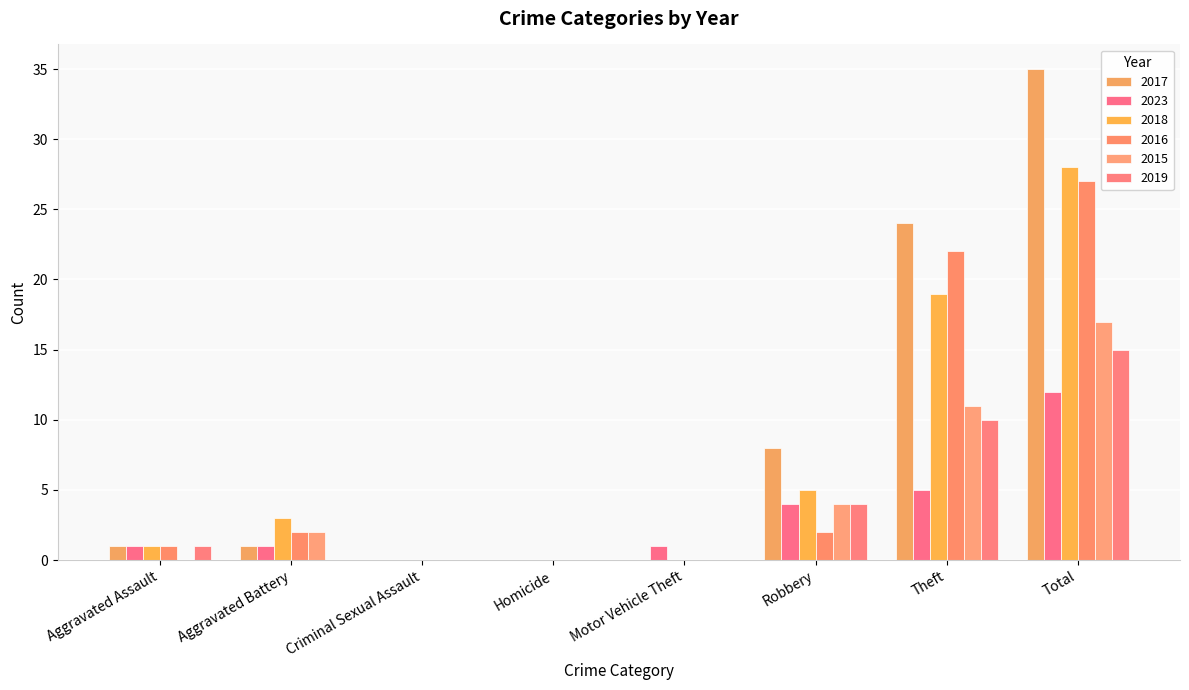

Reading left to right, transcribe all the data shown in this chart.

2017: 1	1	0	0	0	8	24	35
2023: 1	1	0	0	1	4	5	12
2018: 1	3	0	0	0	5	19	28
2016: 1	2	0	0	0	2	22	27
2015: 0	2	0	0	0	4	11	17
2019: 1	0	0	0	0	4	10	15